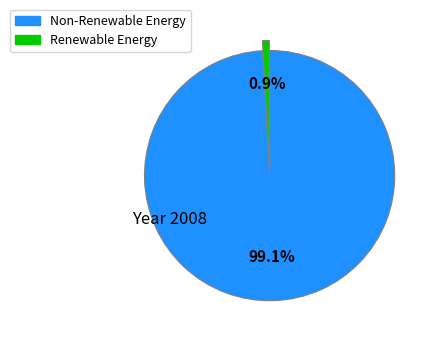

Count the number of slices in the pie.

2